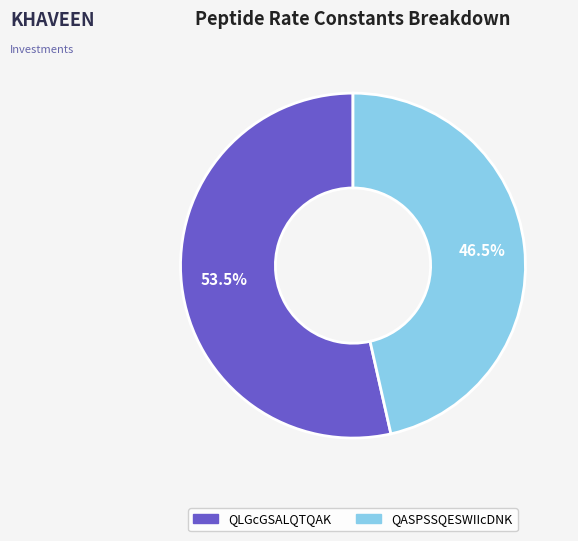

To the nearest percent, what is the combined percentage of QASPSSQESWIIcDNK and QLGcGSALQTQAK?

100%